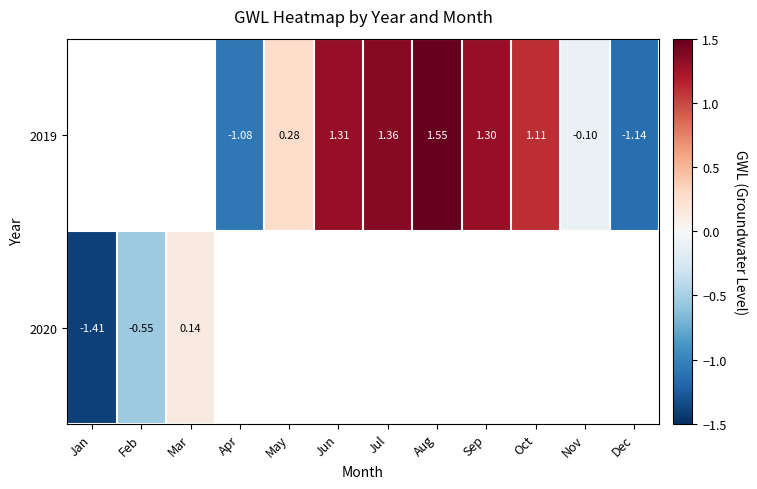

How many series are shown in this chart?

2